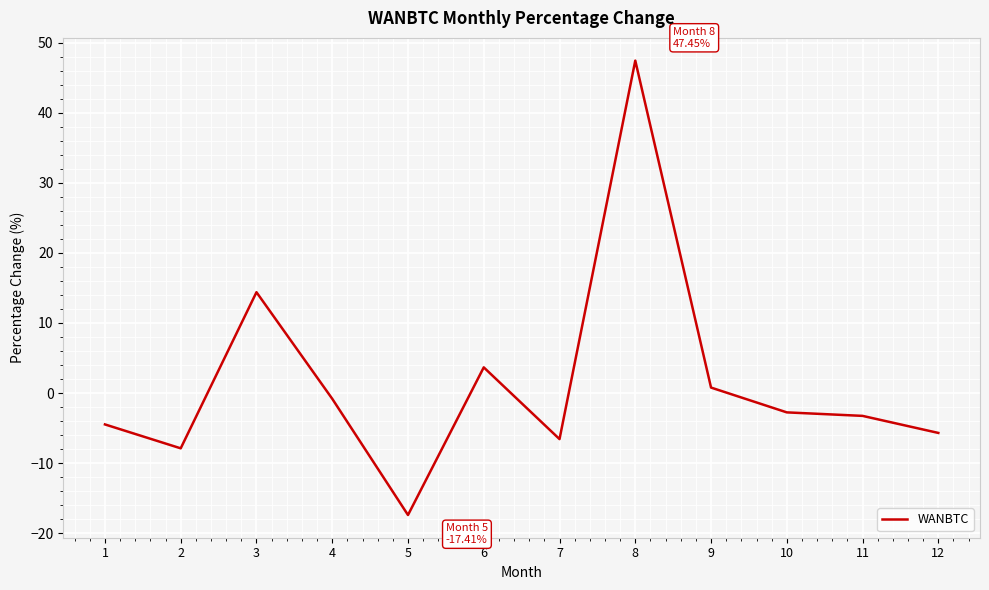

What is the difference between the maximum and minimum values?

64.9